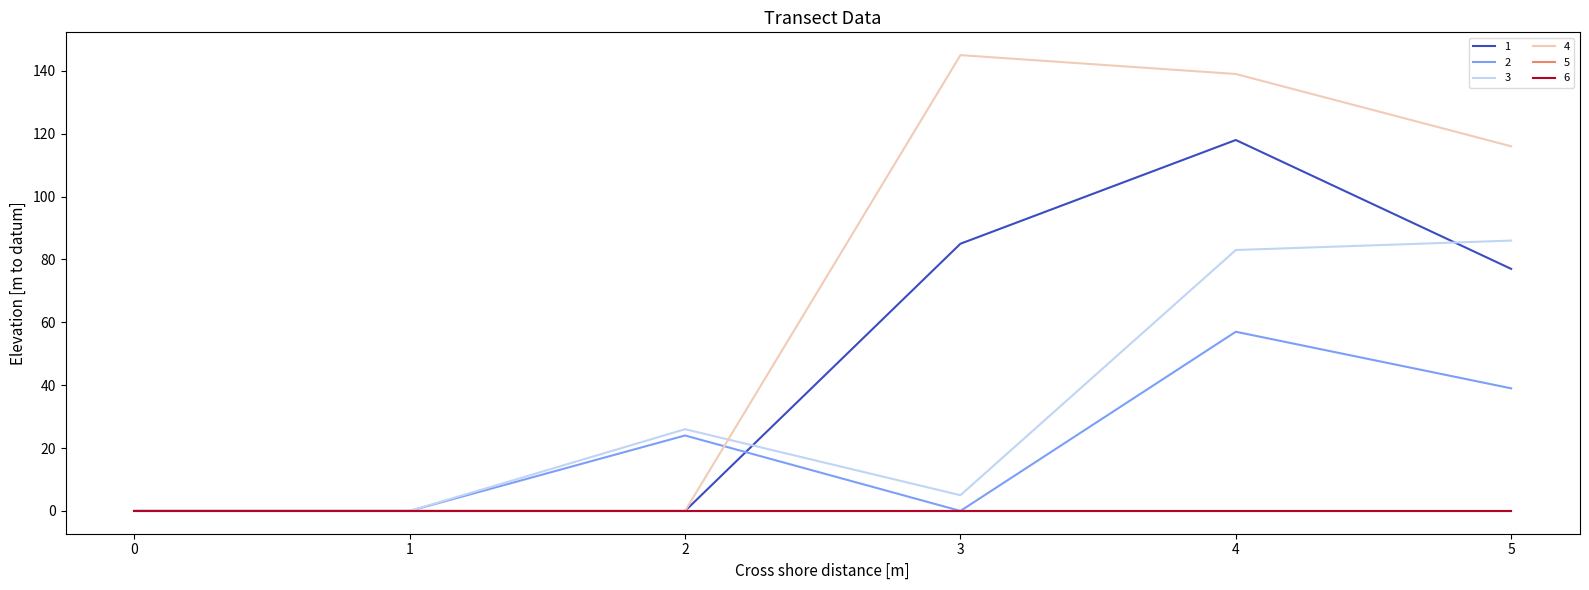

At 2, list the series in order from largest to smallest.

3, 2, 1, 4